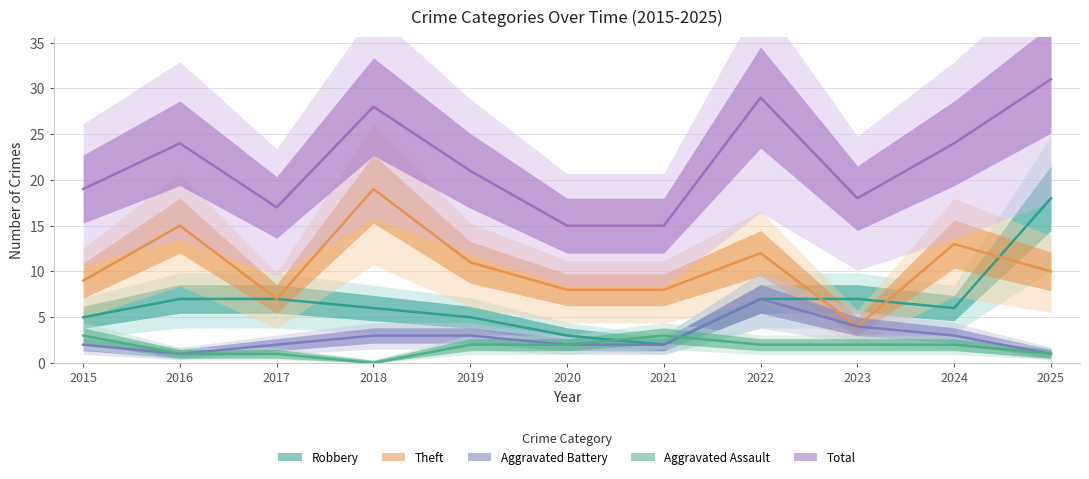

How many data points in Robbery are above 6?

5